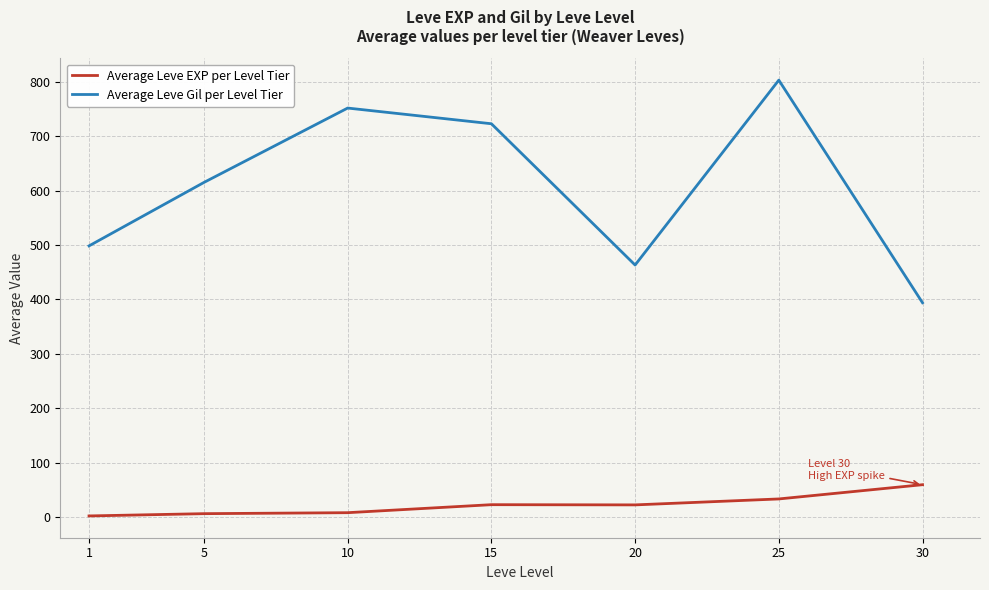

At which label does Average Leve EXP per Level Tier reach its peak?

30